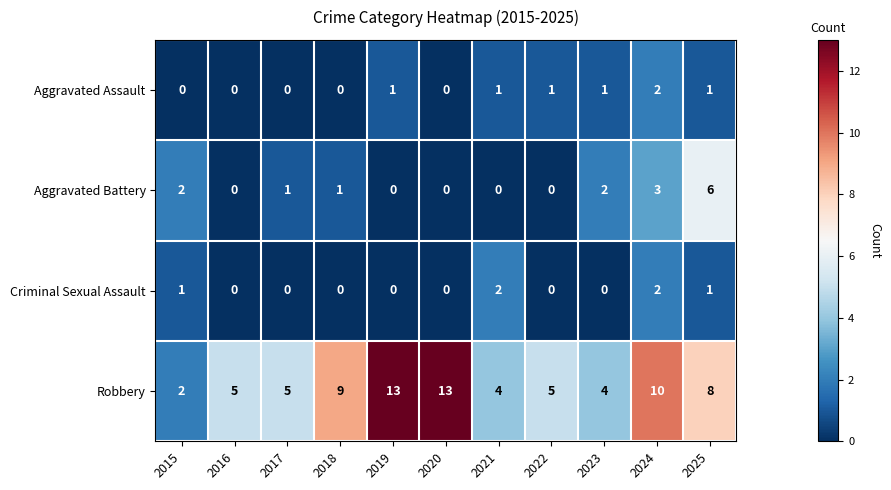

Count the Aggravated Battery values in the range 0 to 2.

9